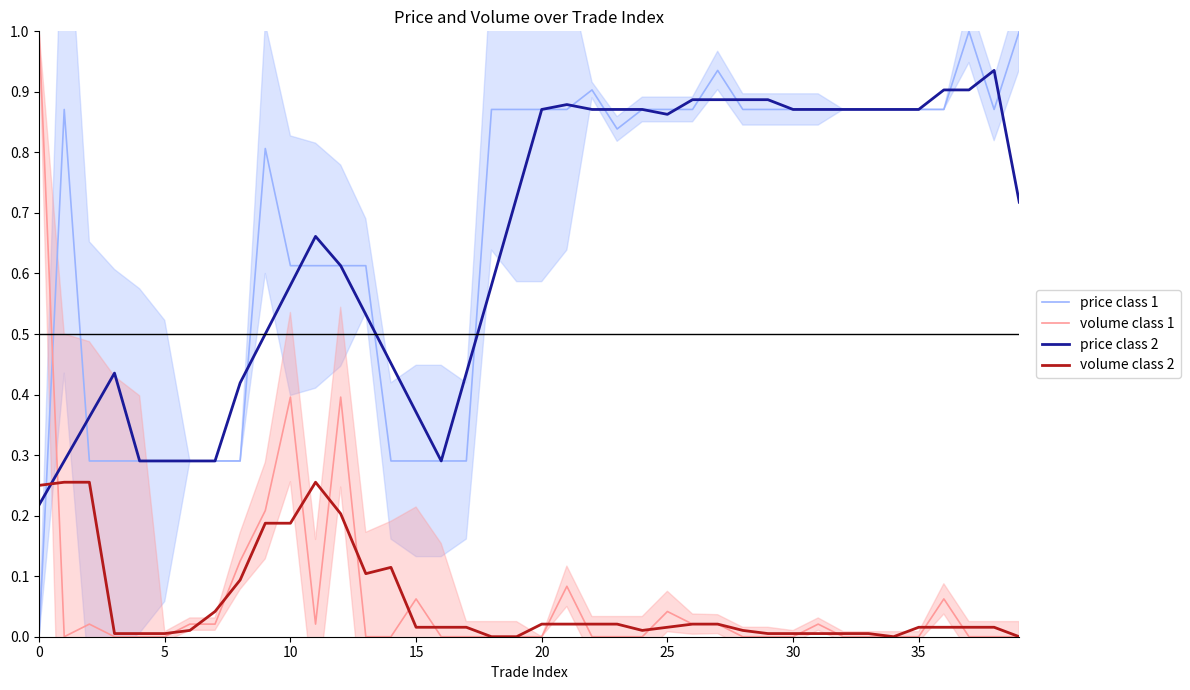

Which series has the widest spread of values?

price class 1